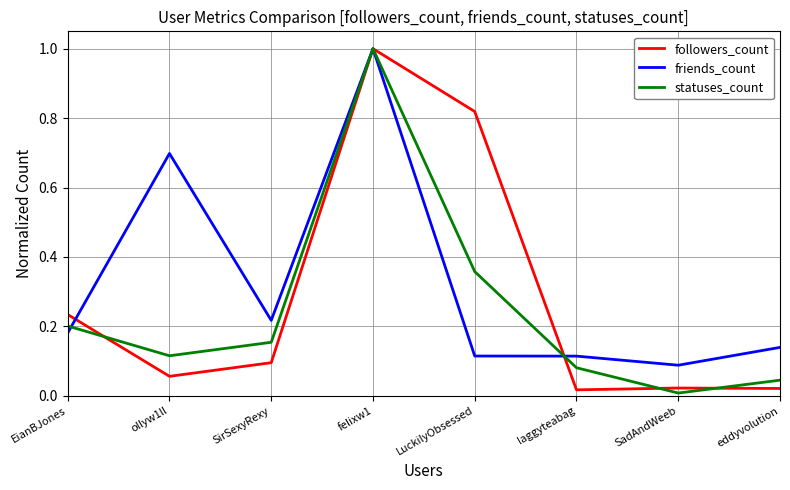

What position from the right is SirSexyRexy?

6